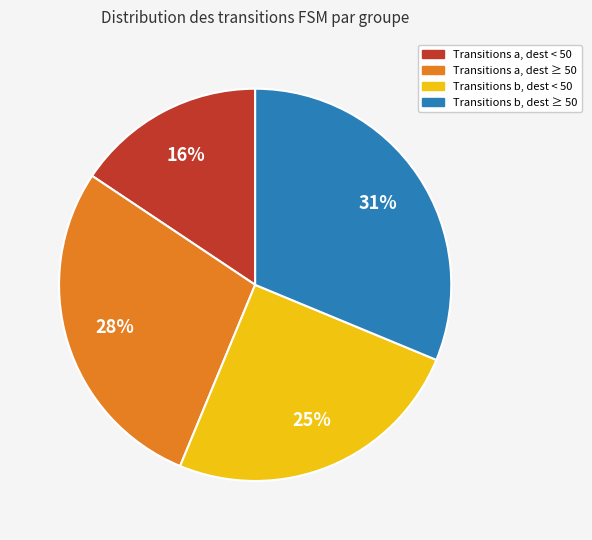

How many segments does this pie chart have?

4